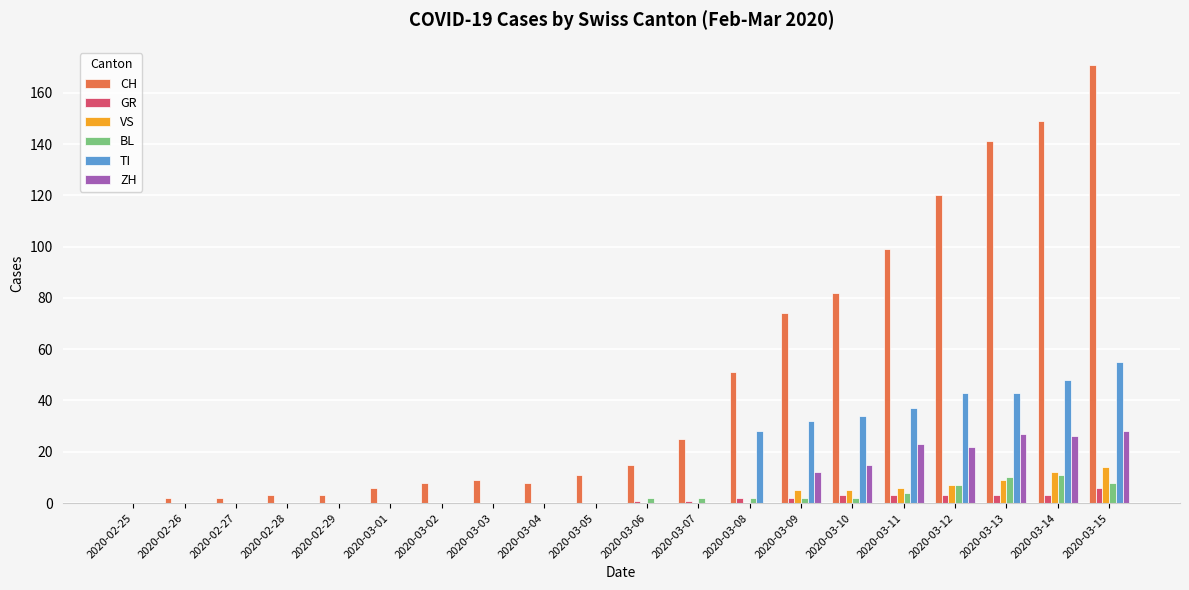

What is the maximum value shown in the chart?

171